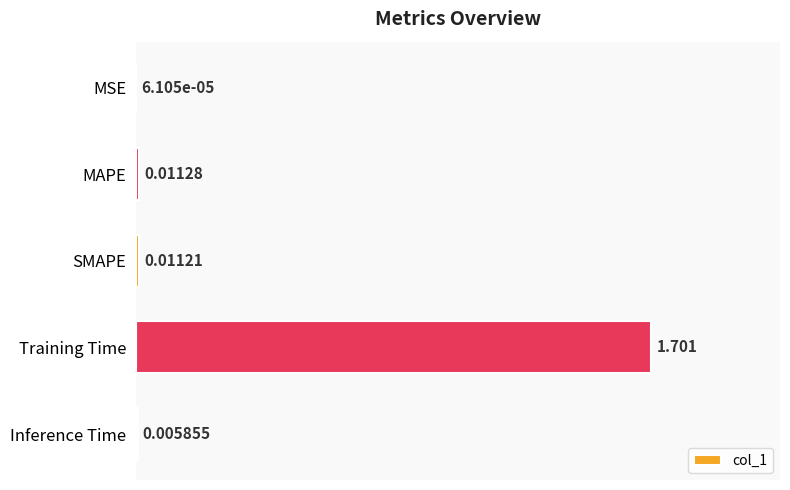

At which category does the chart reach its peak across all series?

Training Time